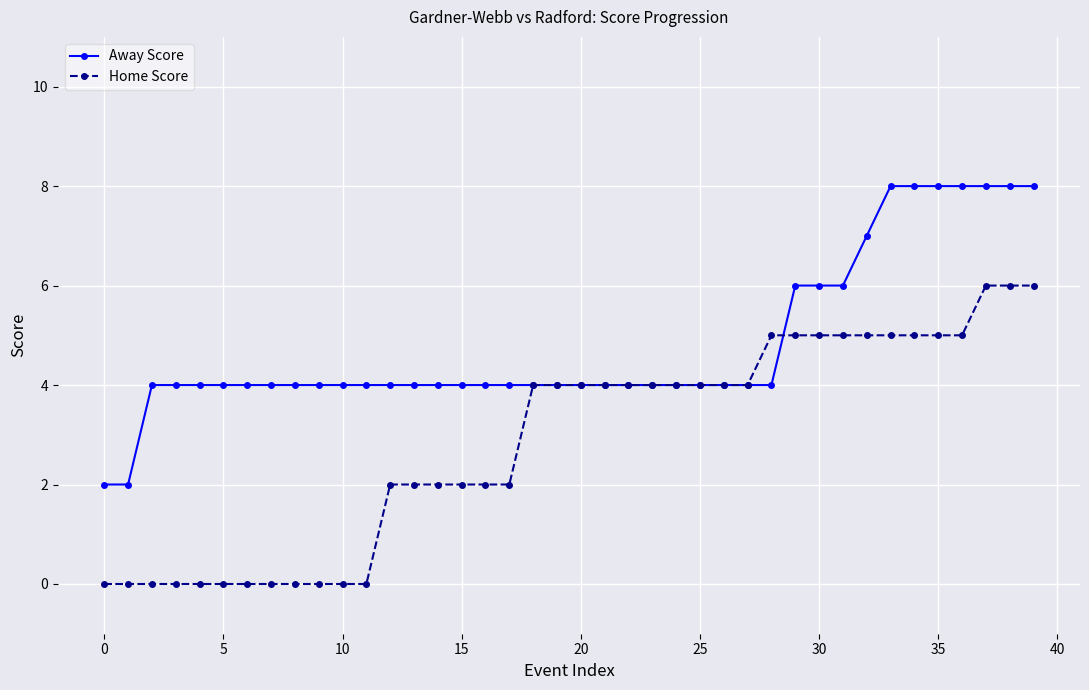

What is the maximum value for Away Score?

8